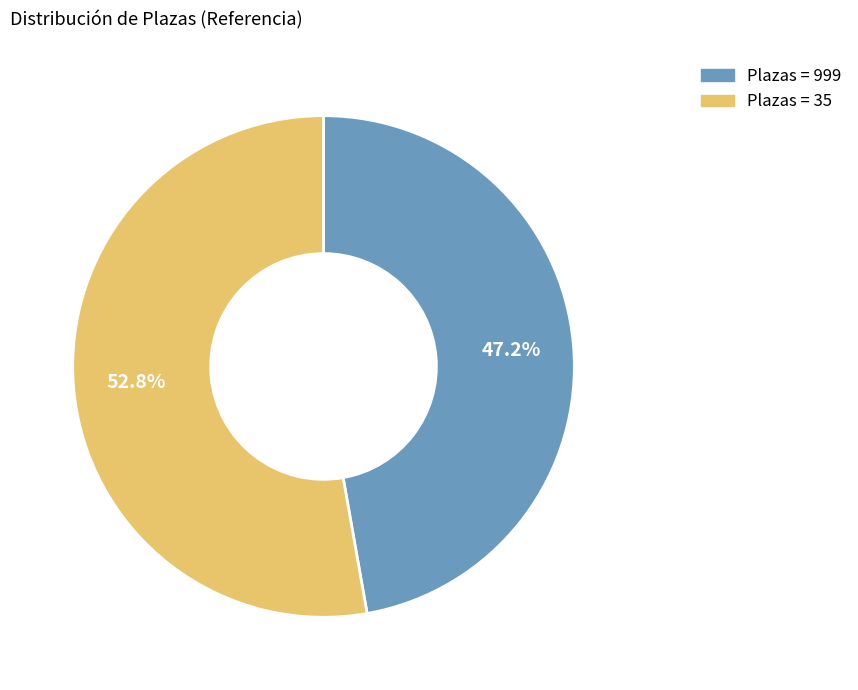

Does any single category account for the majority?

Yes